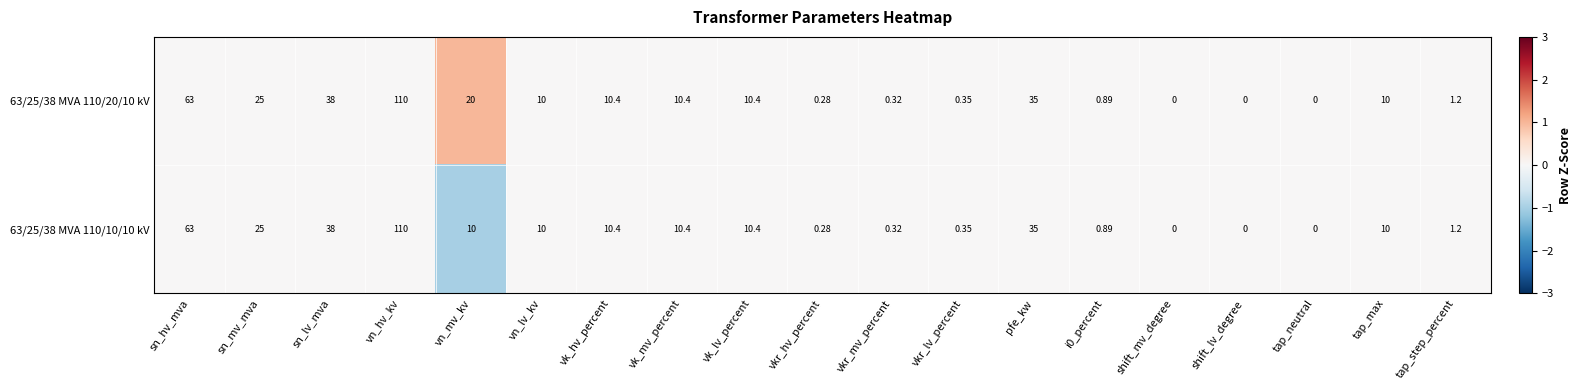

Where is 63/25/38 MVA 110/10/10 kV nearest to the value 55?

sn_hv_mva